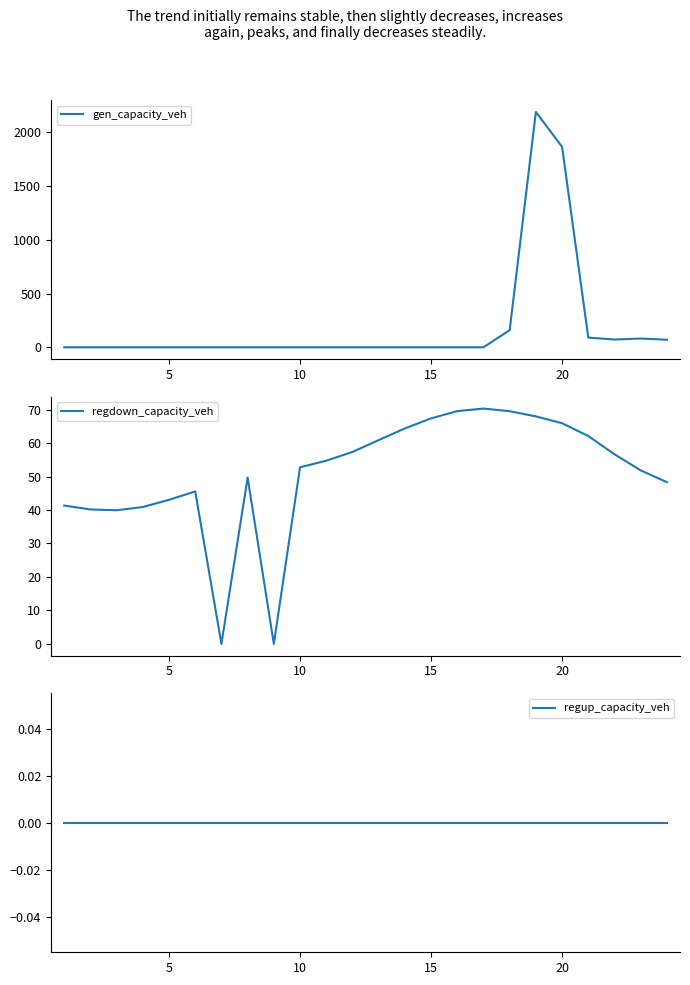

What is the maximum value for gen_capacity_veh?

2187.9